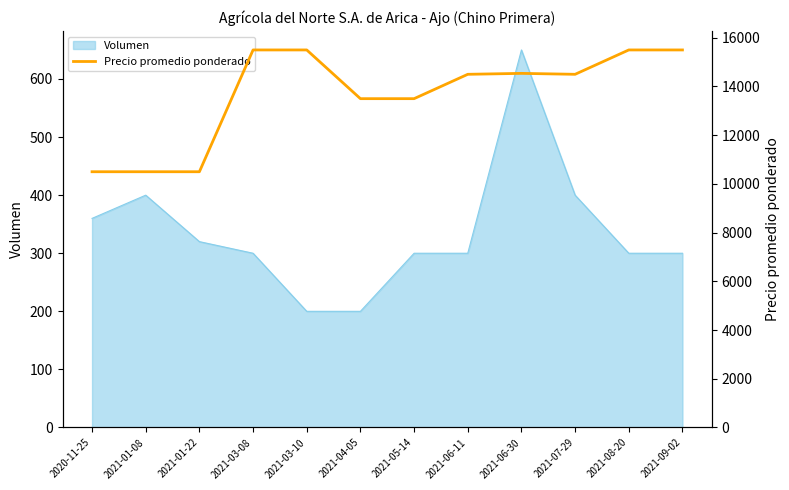

True or false: there are more than 0 points higher than both neighbors.

True